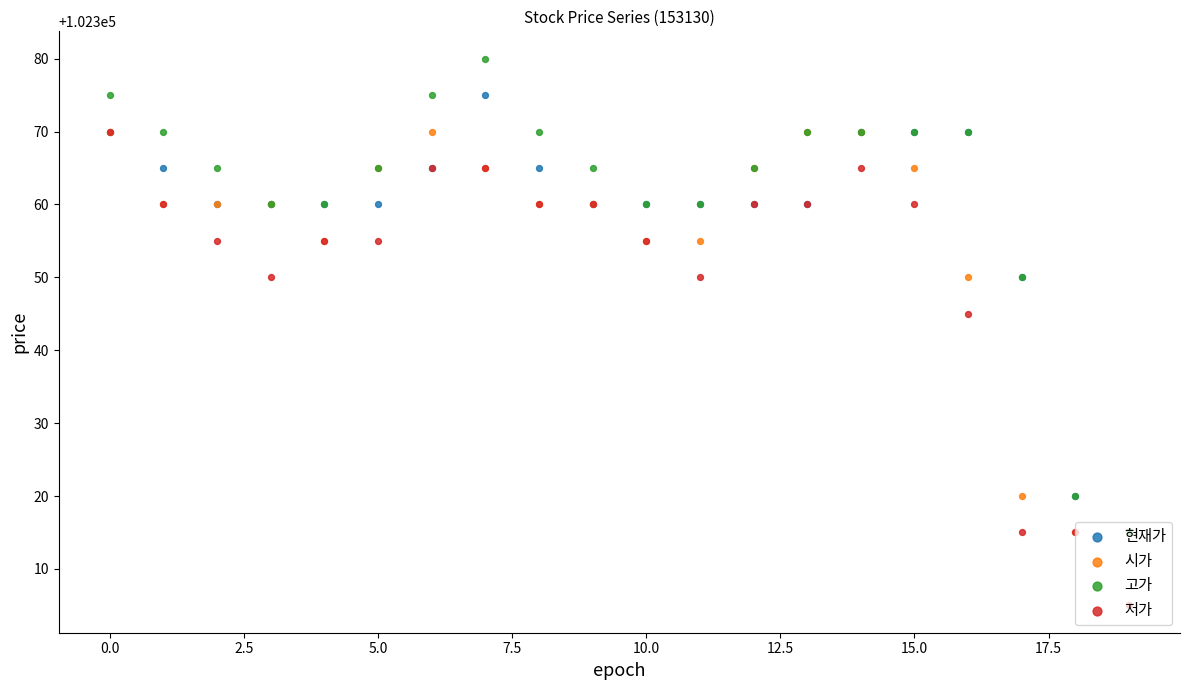

At how many categories does at least one series exceed 102340?

18